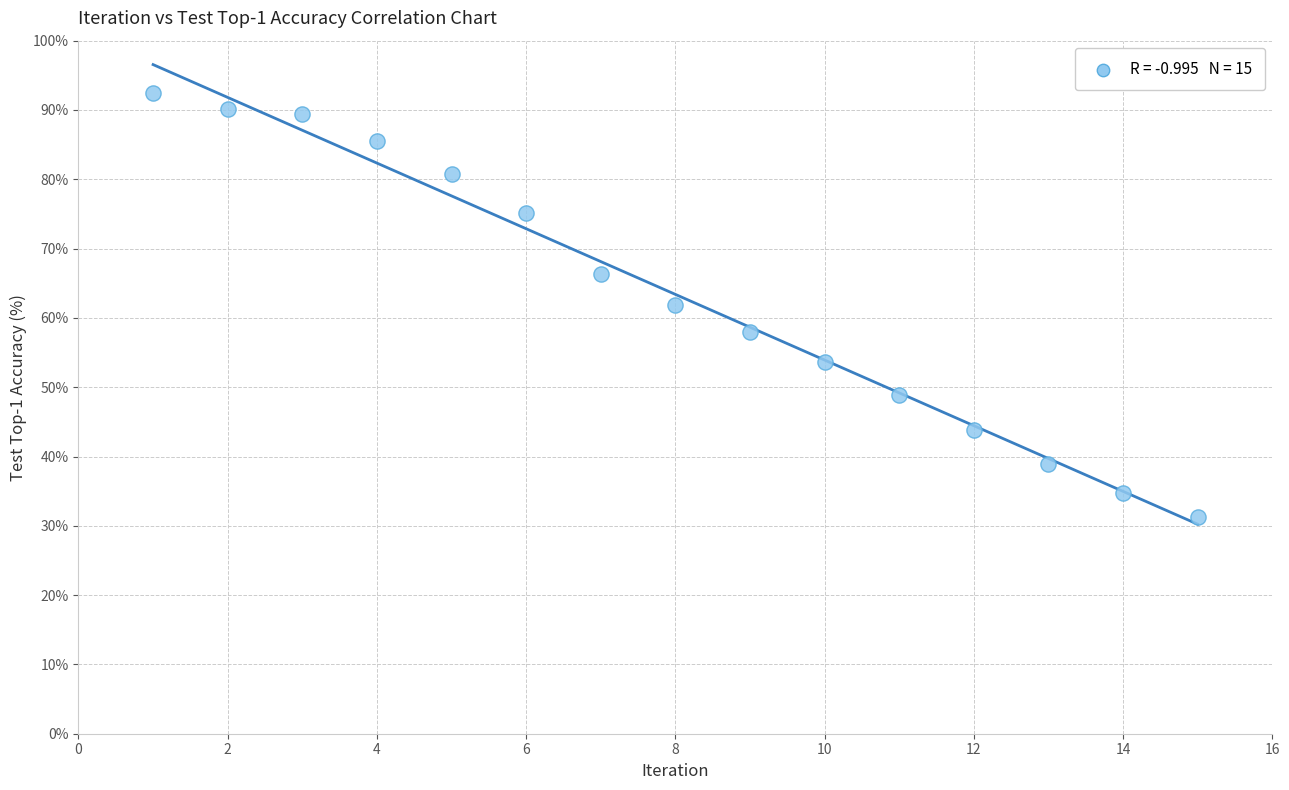

What is the range of Y values (max minus min)?

61.1